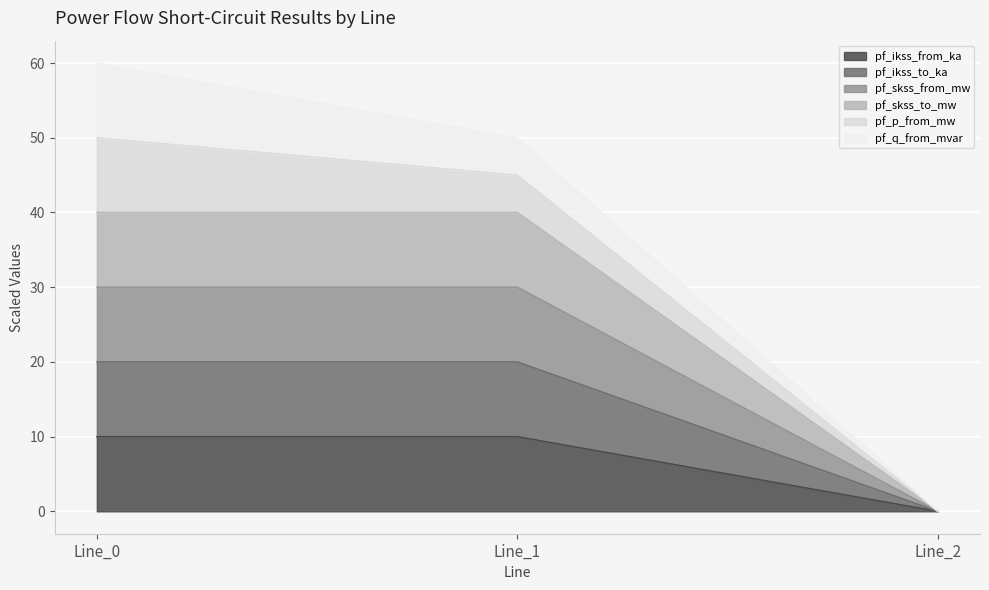

Does the chart display data point markers on the line(s)?

No